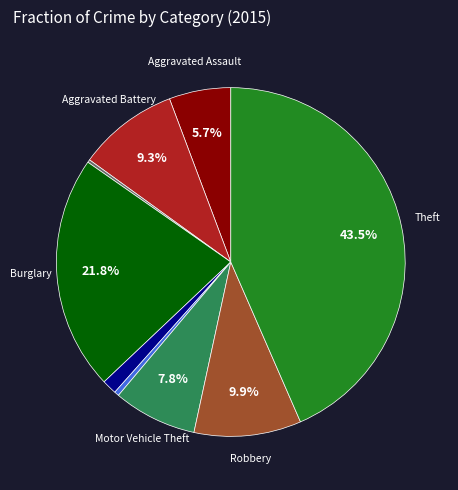

Is there any slice that represents more than half of the pie?

No